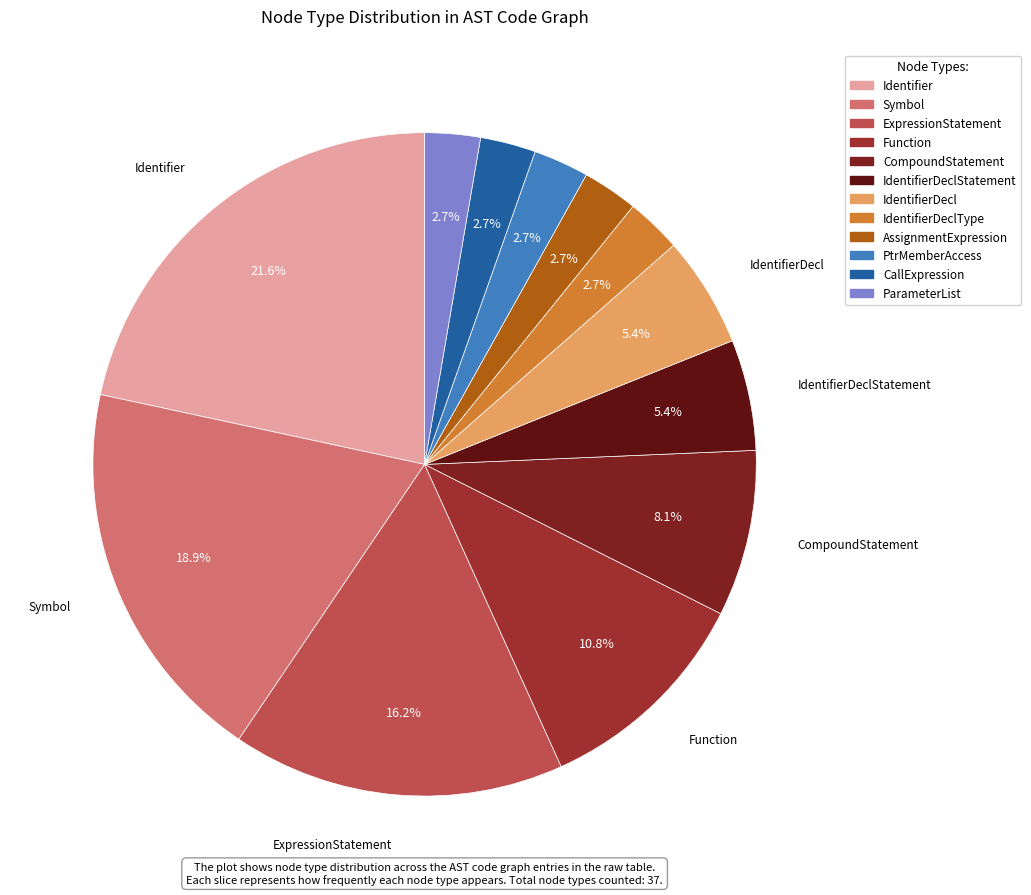

To the nearest percent, what is the average slice percentage?

8%